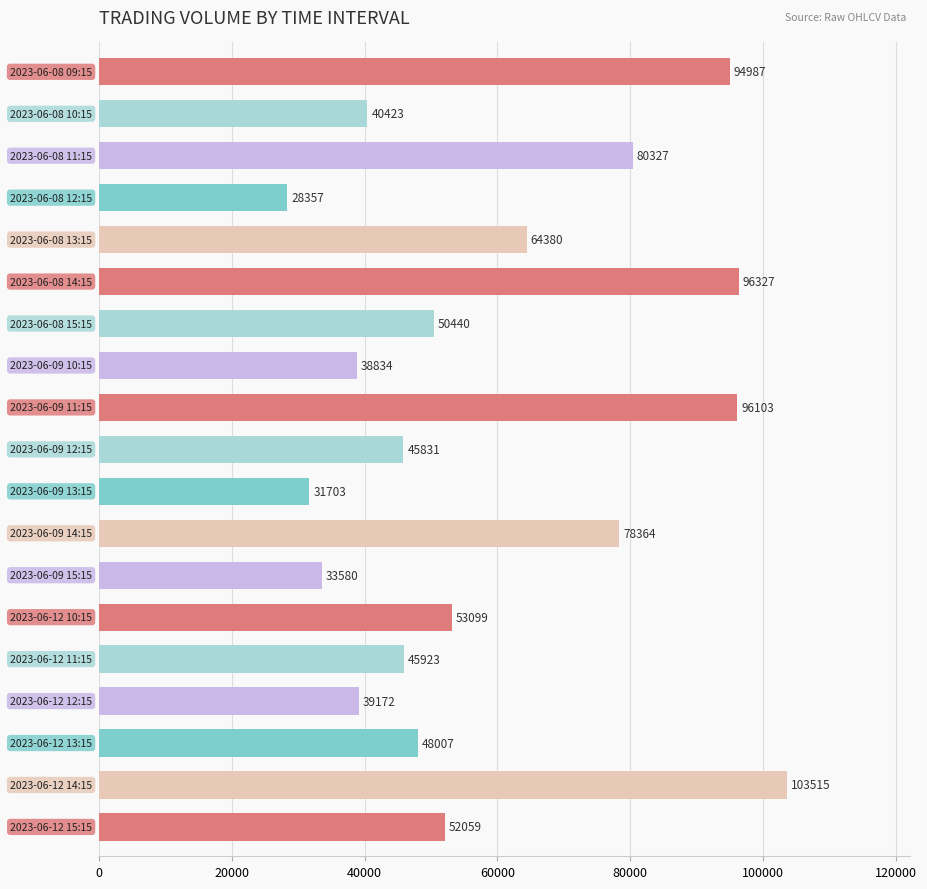

What is the difference between the maximum and minimum values?

75158